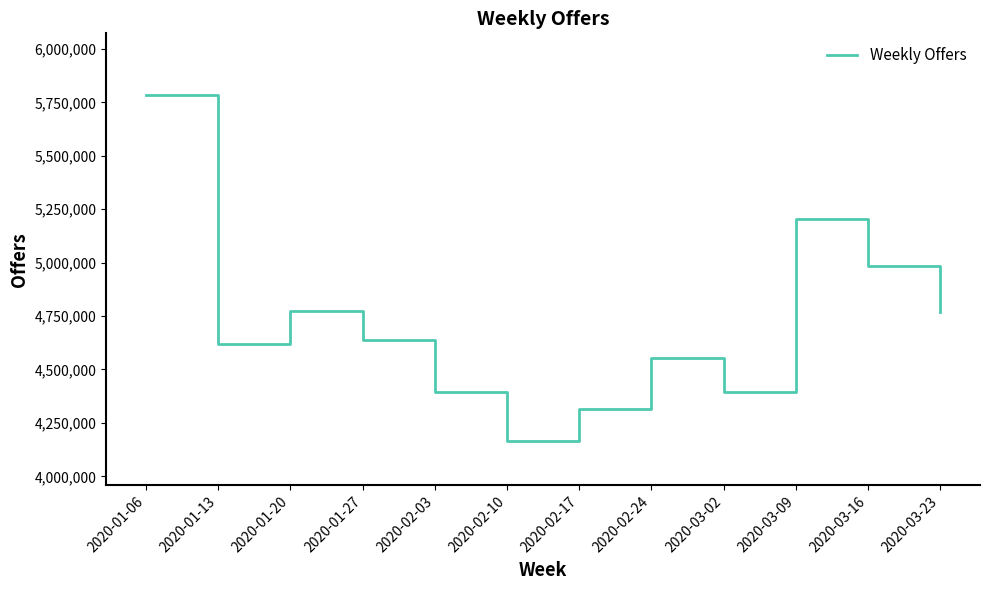

What is the approximate value at 2020-02-10?

4166357